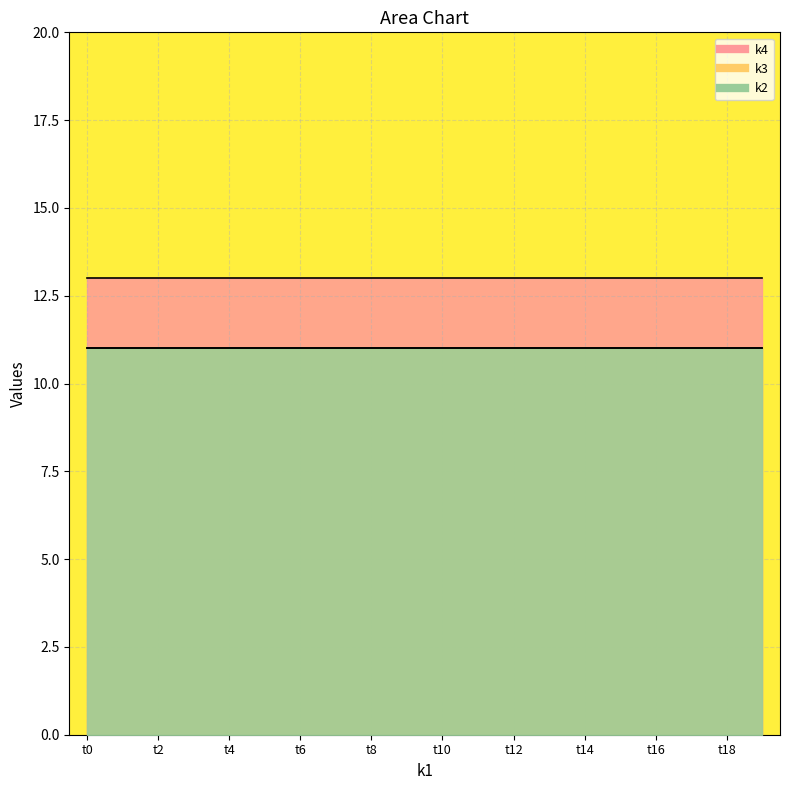

True or false: k4 has a value of 13 at t0.

True